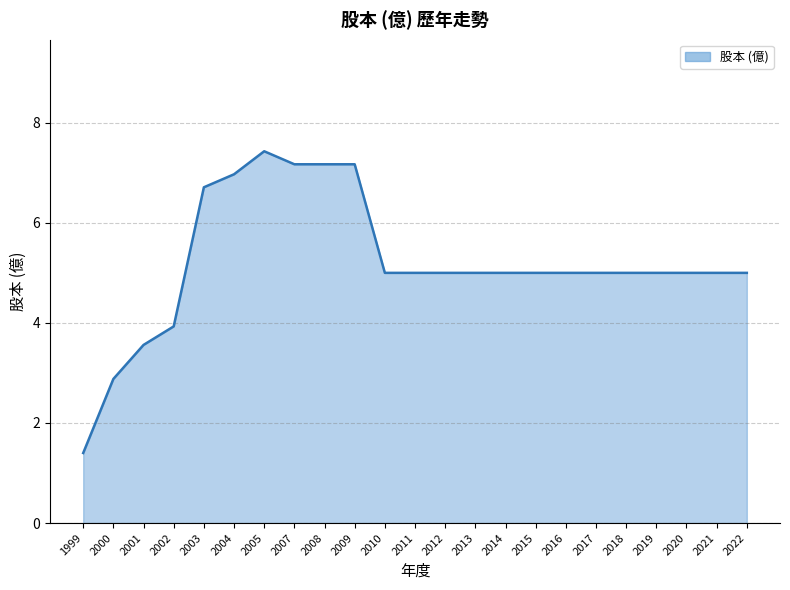

The chart shows a value of 7.2 at 2009. True or false?

True